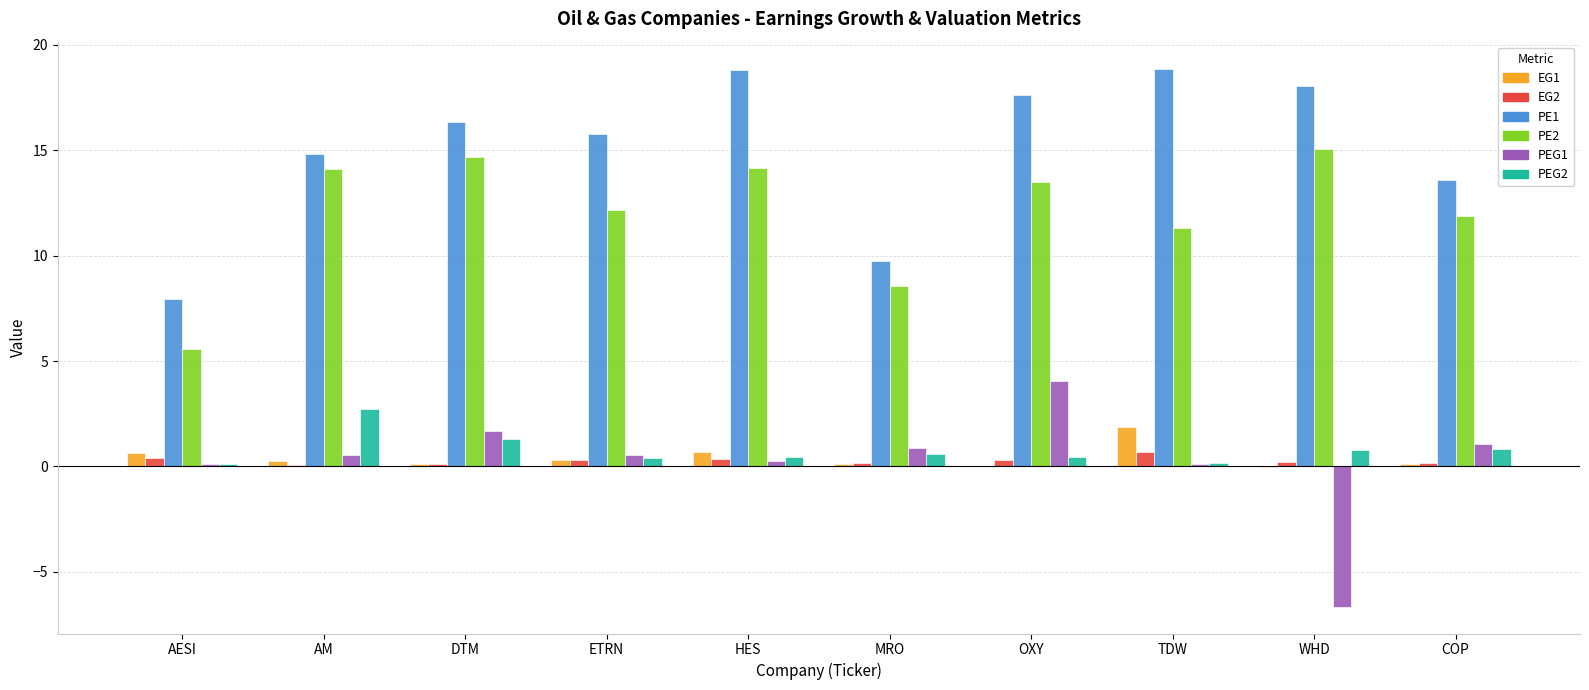

What is the maximum value shown in the chart?

18.9